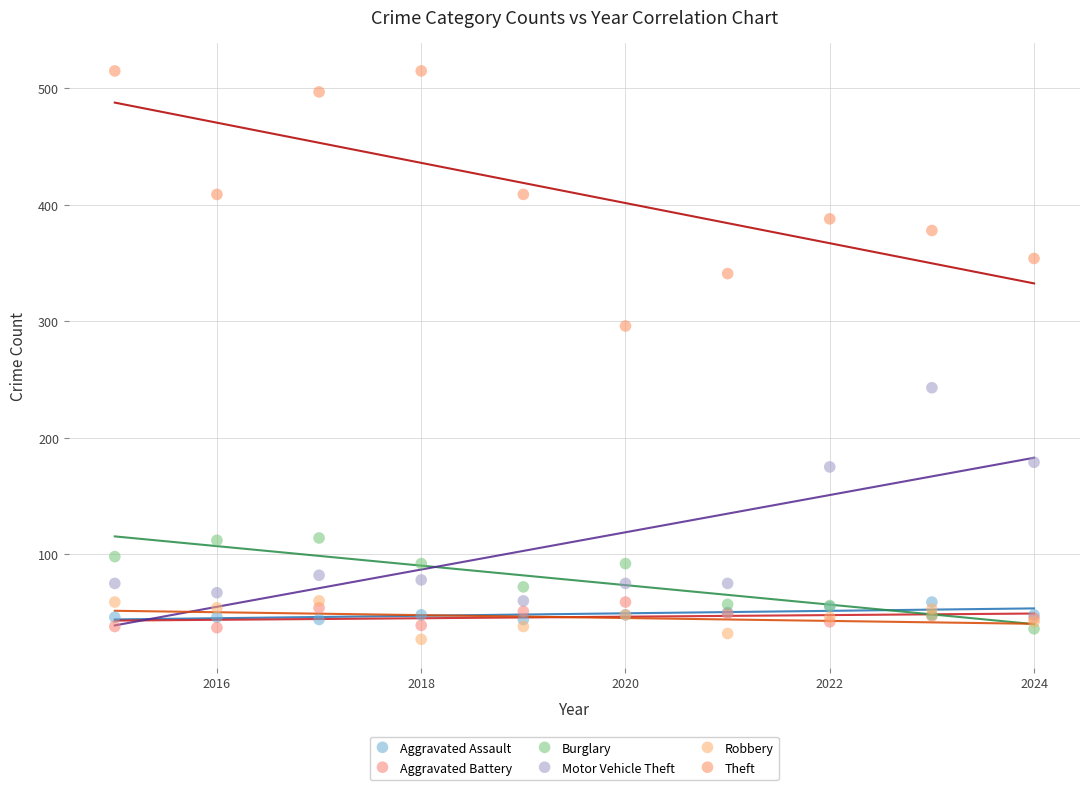

Which series contains the lowest Y value?

Robbery